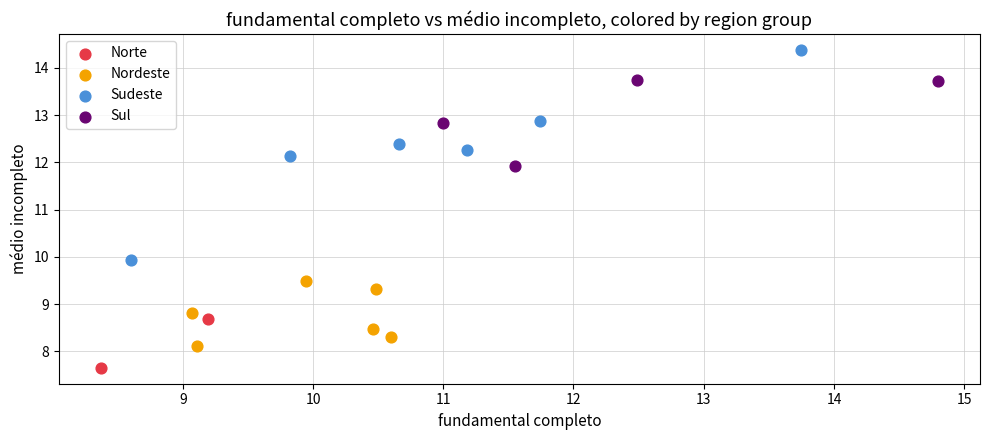

Which series contains the lowest Y value?

Norte